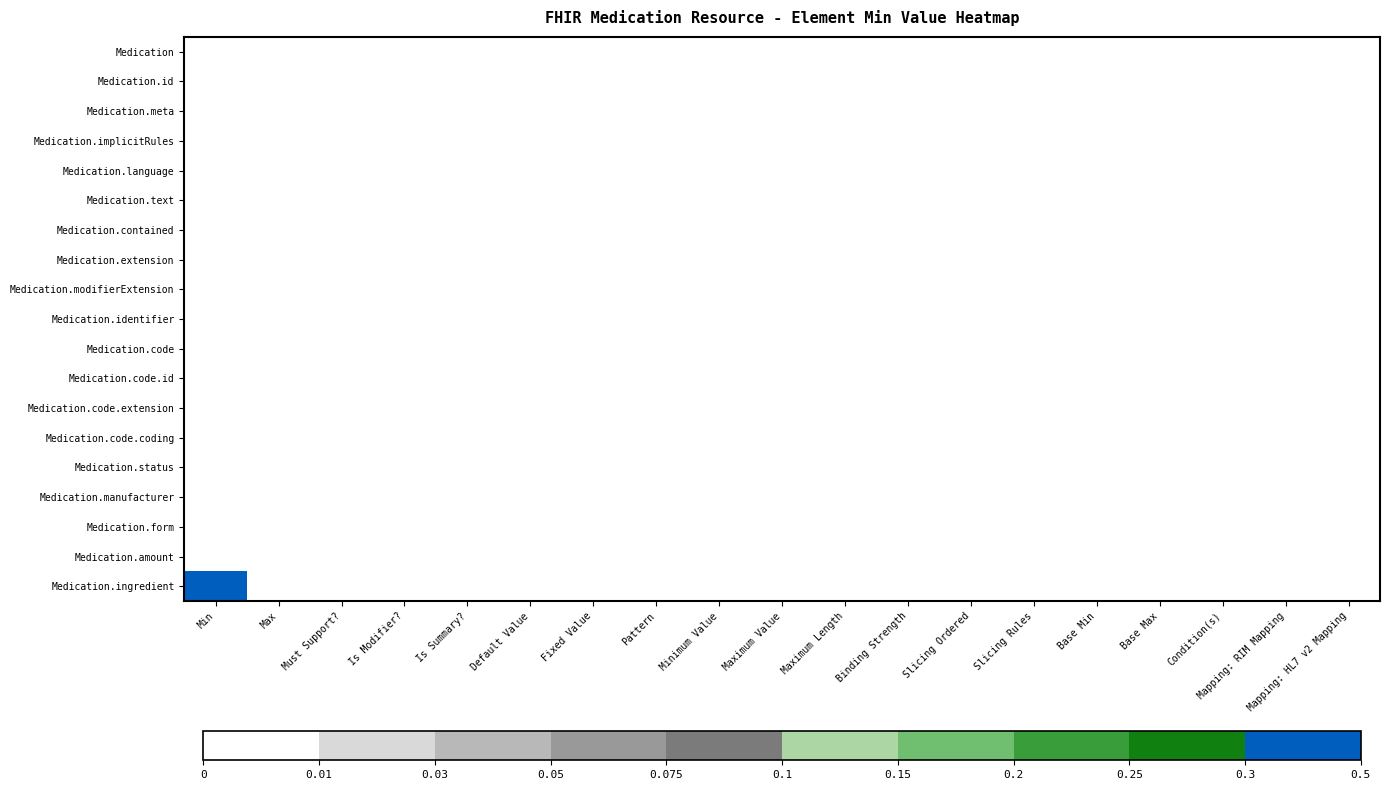

Count the number of categories in the chart.

19